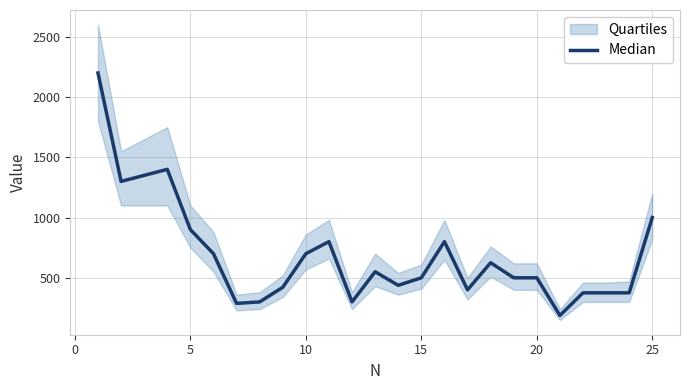

The chart shows a value of 331.1 at 11. True or false?

False